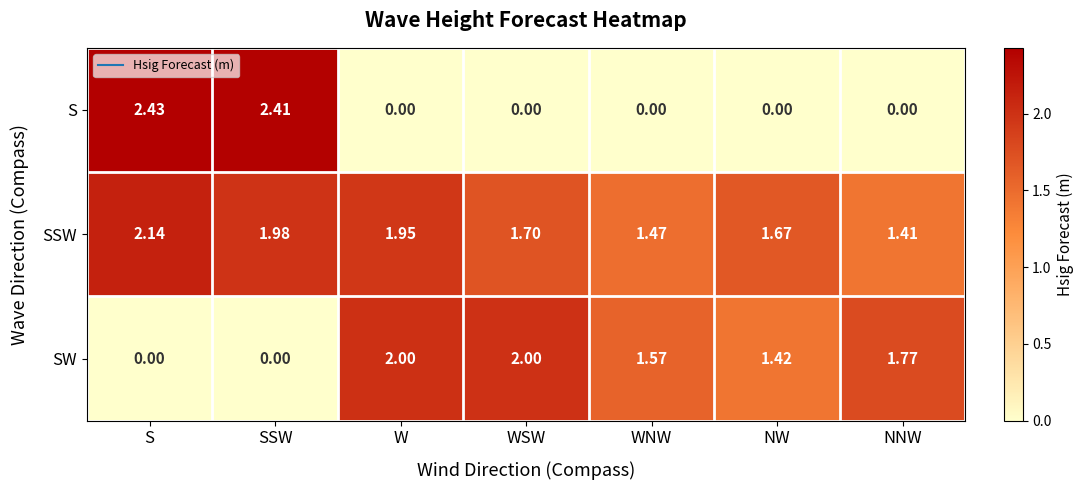

Which series changed the most between S and WSW?

S